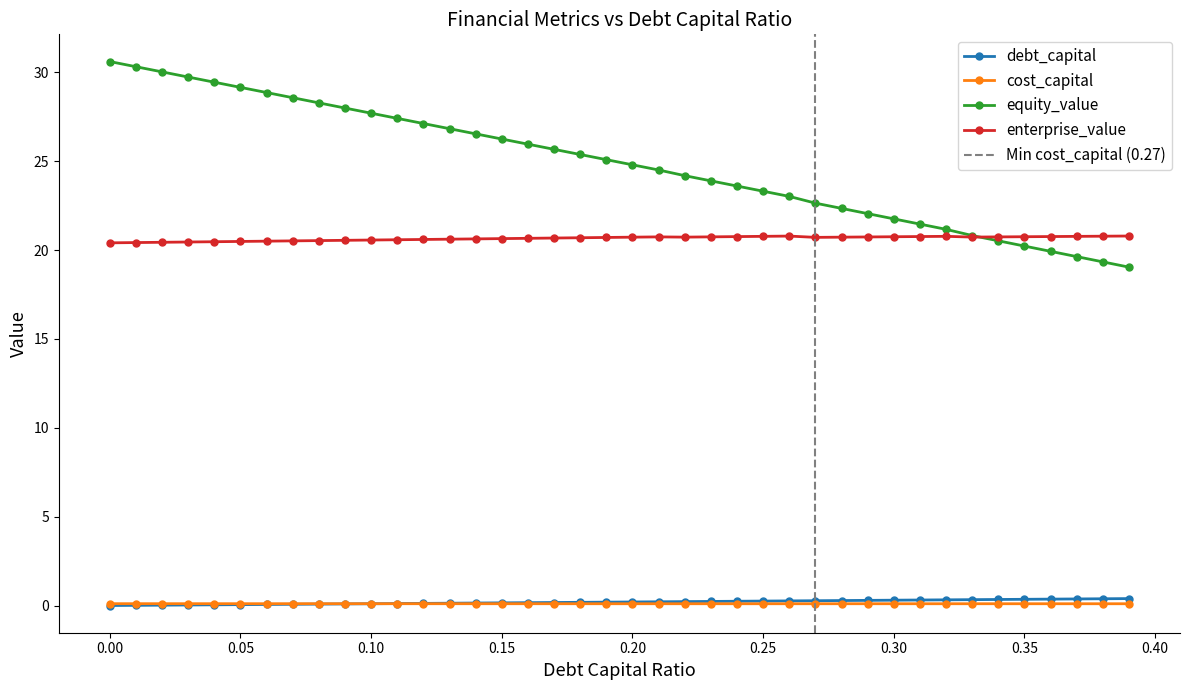

What is the average value of the equity_value series?

24.9